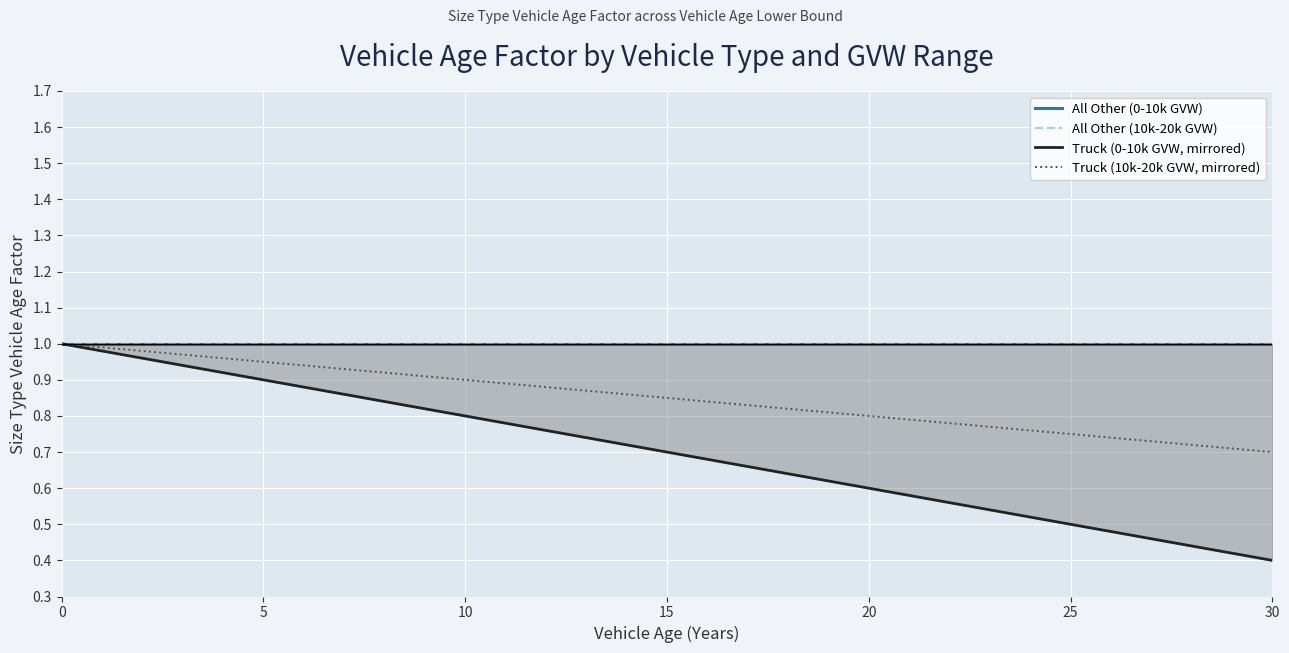

The value of Truck (10k-20k GVW, mirrored) at 15 is 1.5. True or false?

False